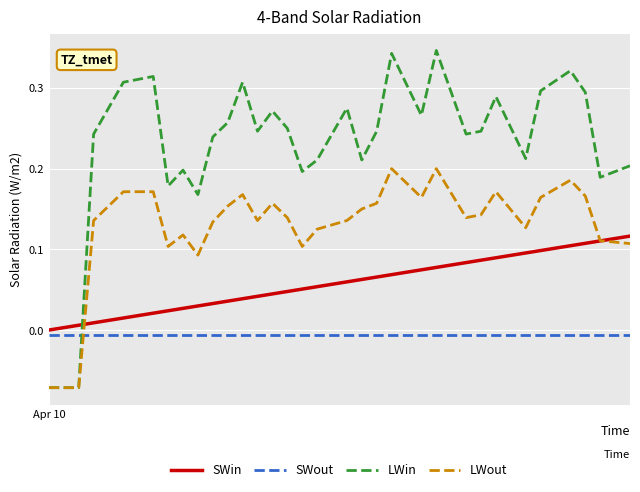

Which series has the largest total across all categories?

LWin